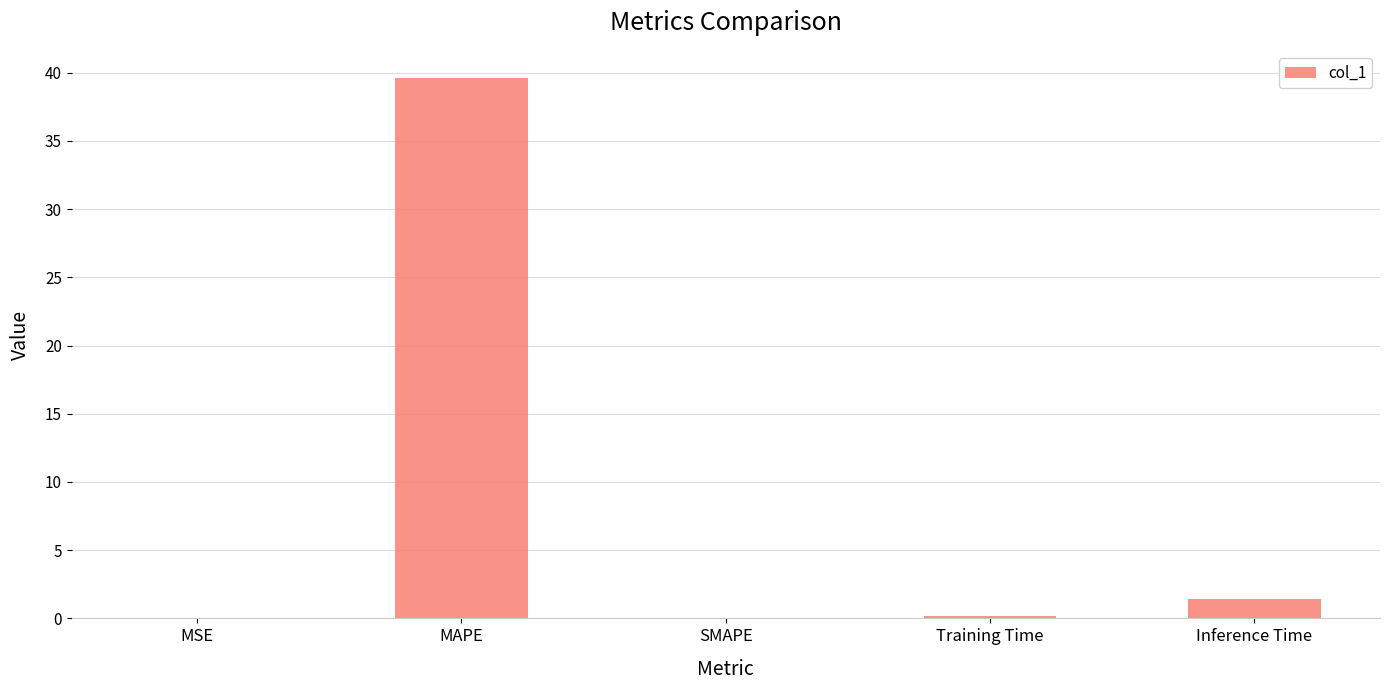

What is the sum of the values at MAPE and SMAPE?

39.6